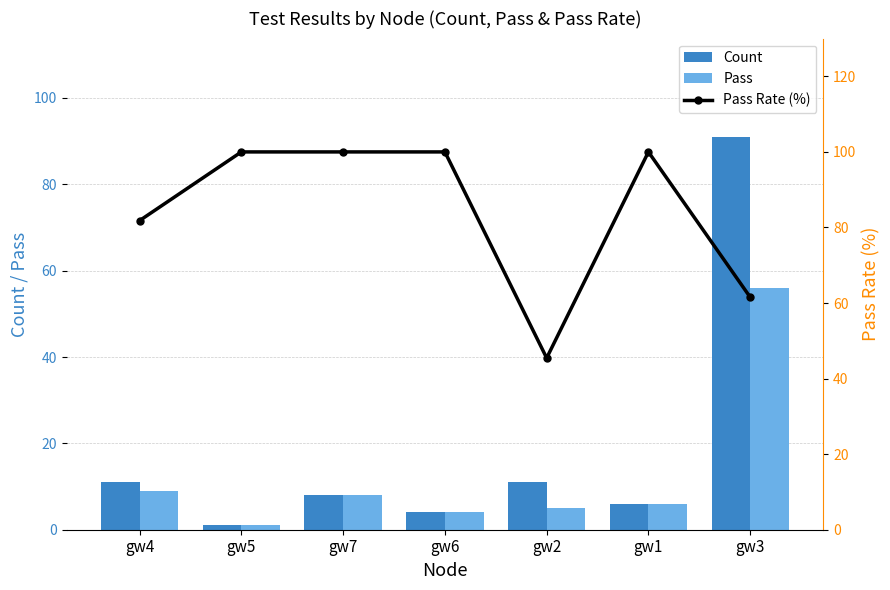

How many distinct data groups are displayed?

3